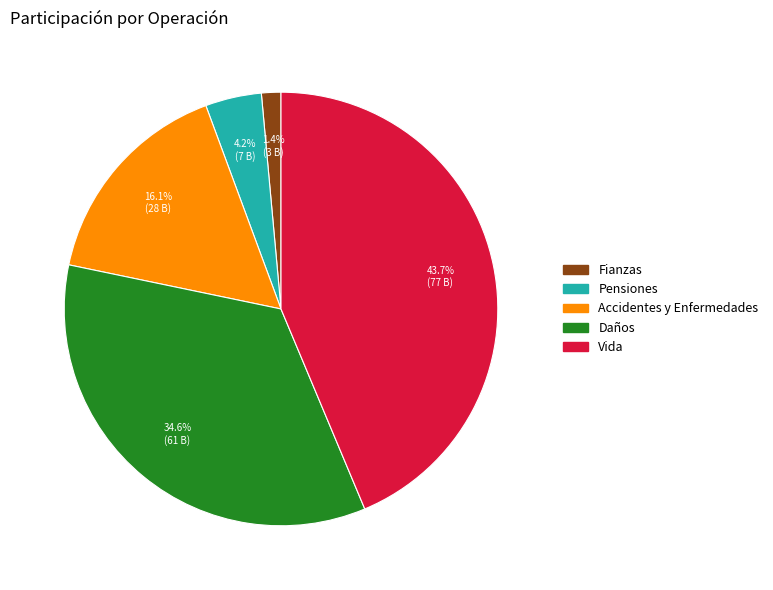

What percentage is the Vida slice, to the nearest percent?

44%